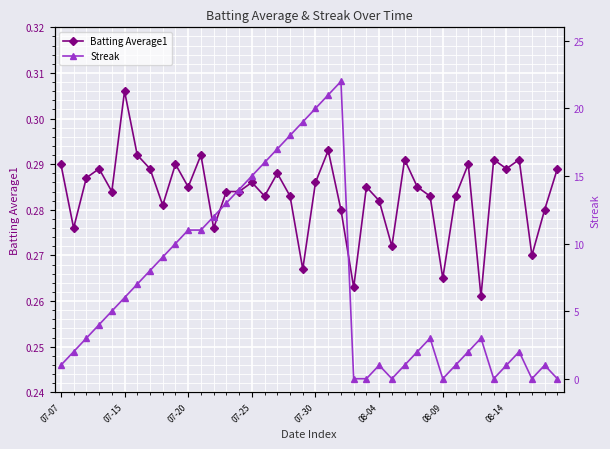

True or false: Streak and Batting Average1 intersect in this chart.

True